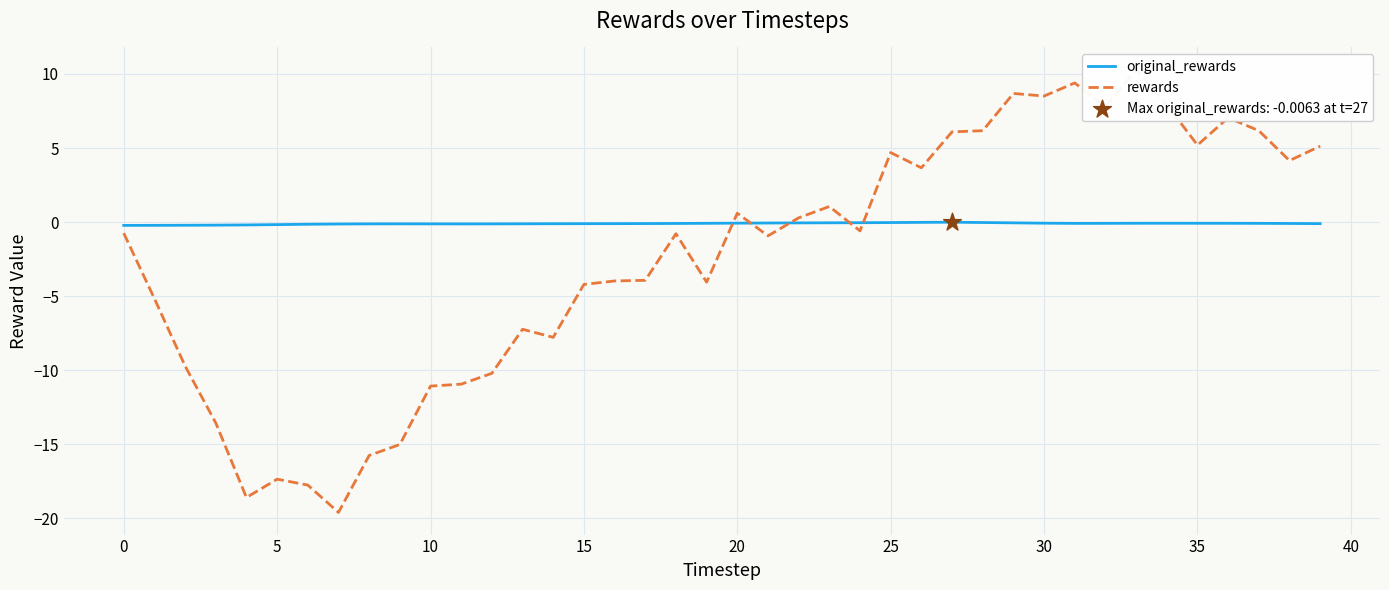

What are all the series names shown in the legend?

original_rewards, rewards